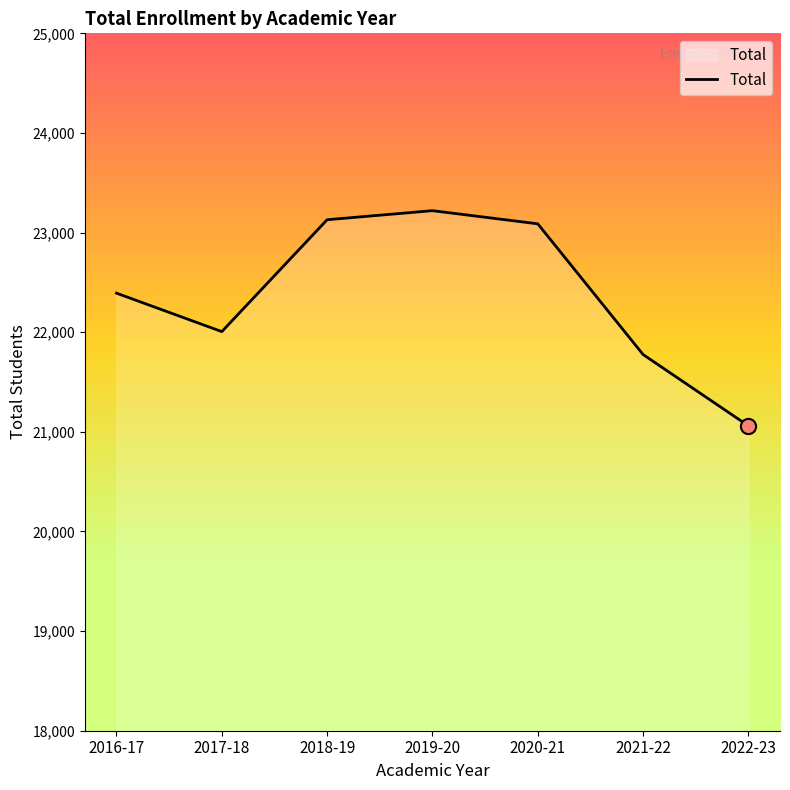

Which has a higher value, 2019-20 or 2016-17?

2019-20